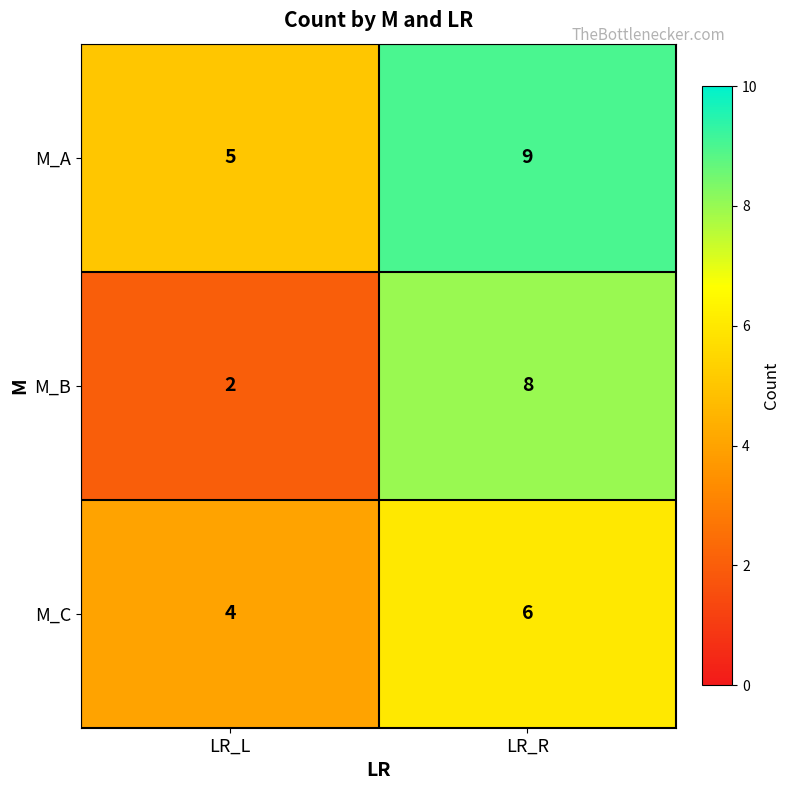

At which category does the chart reach its minimum across all series?

LR_L